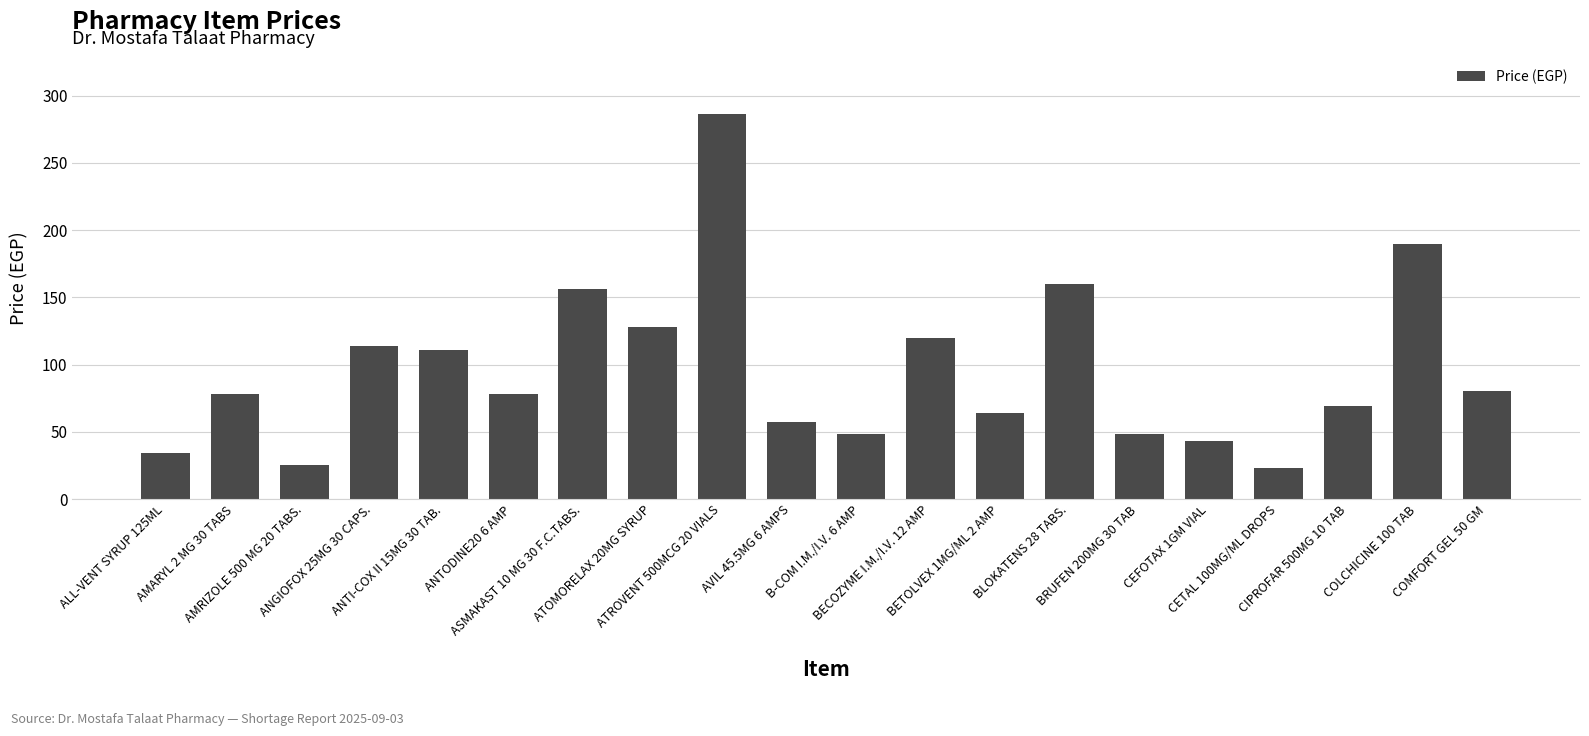

What is the average value?

96